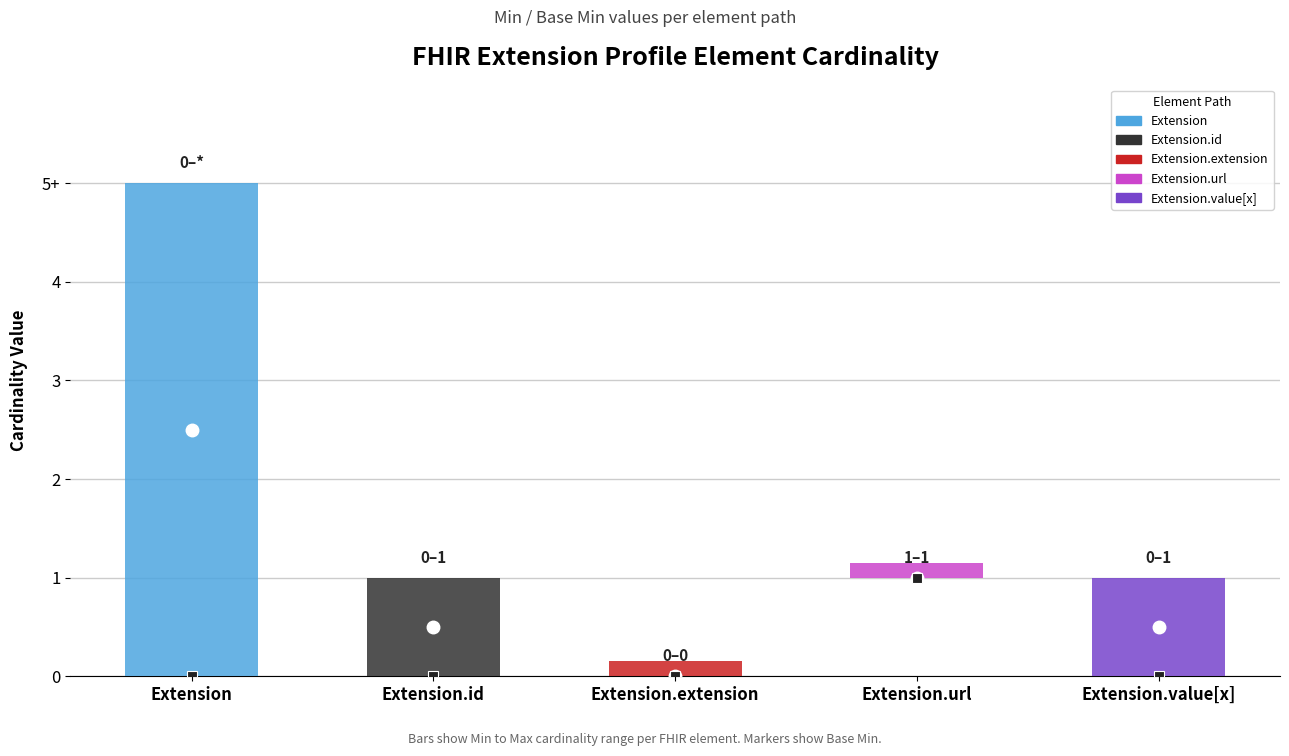

Rank the categories by value from highest to lowest.

Extension.url, Extension, Extension.id, Extension.extension, Extension.value[x]